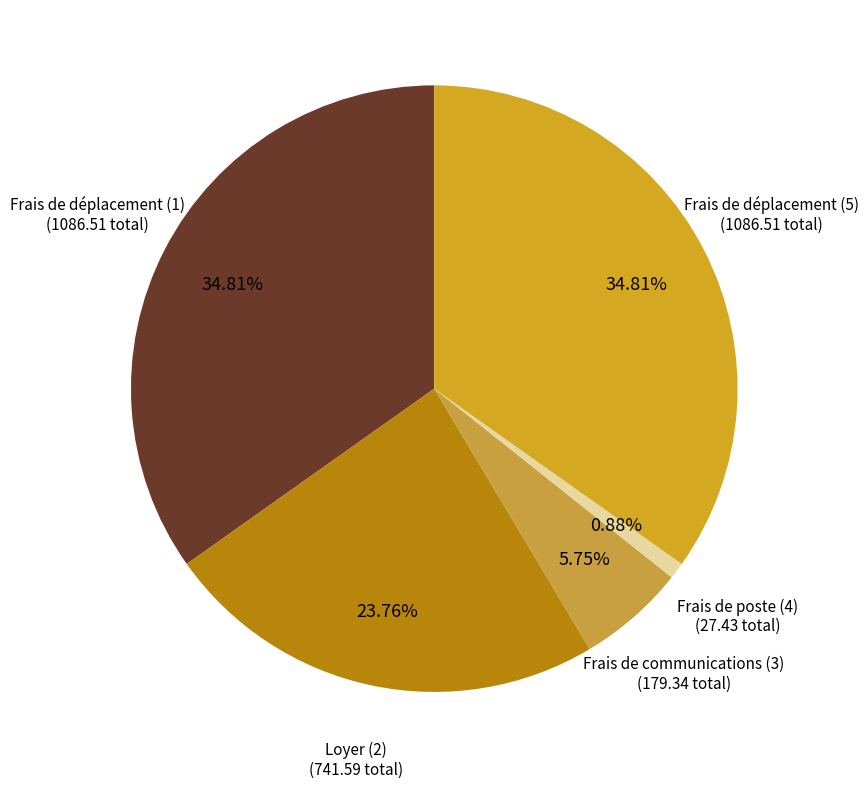

What is the ratio of the value at Frais de déplacement (5) to the value at Frais de déplacement (1)?

1.0